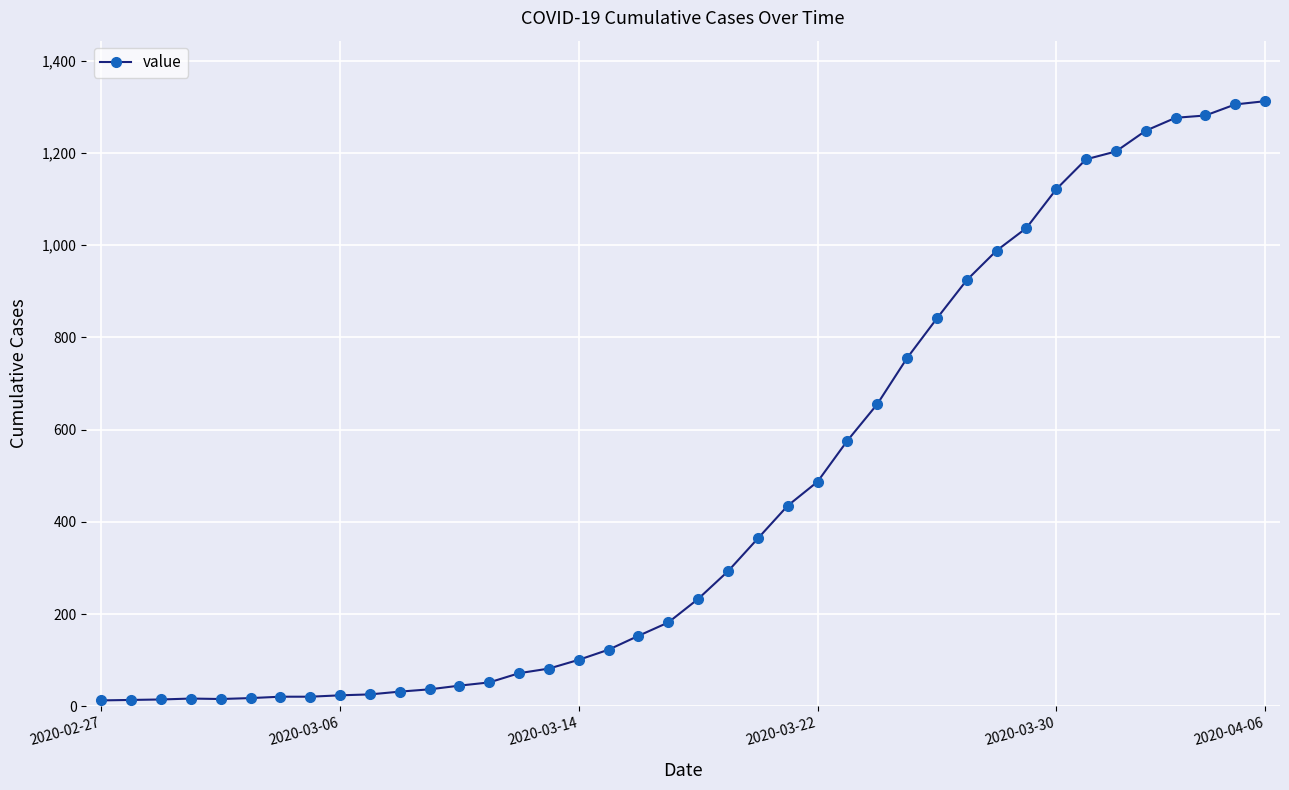

What is the greatest value displayed?

1312